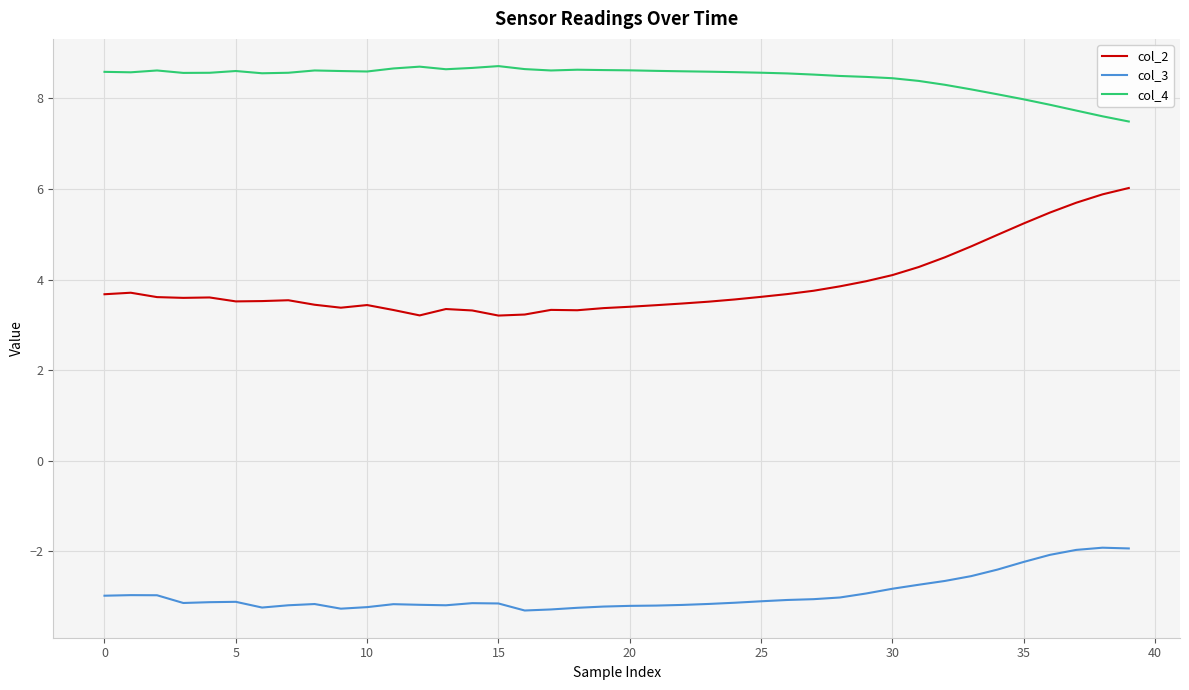

True or false: col_3 and col_4 intersect in this chart.

False